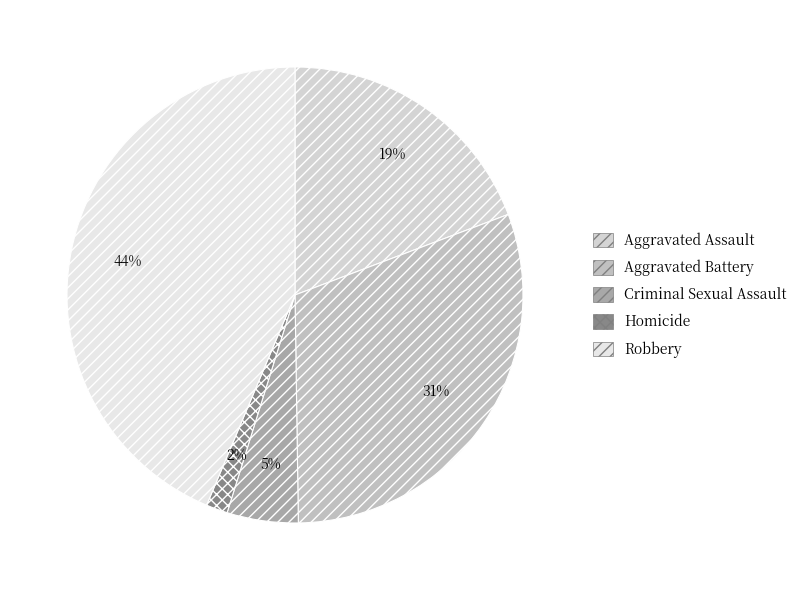

Is Criminal Sexual Assault the majority of the pie?

No